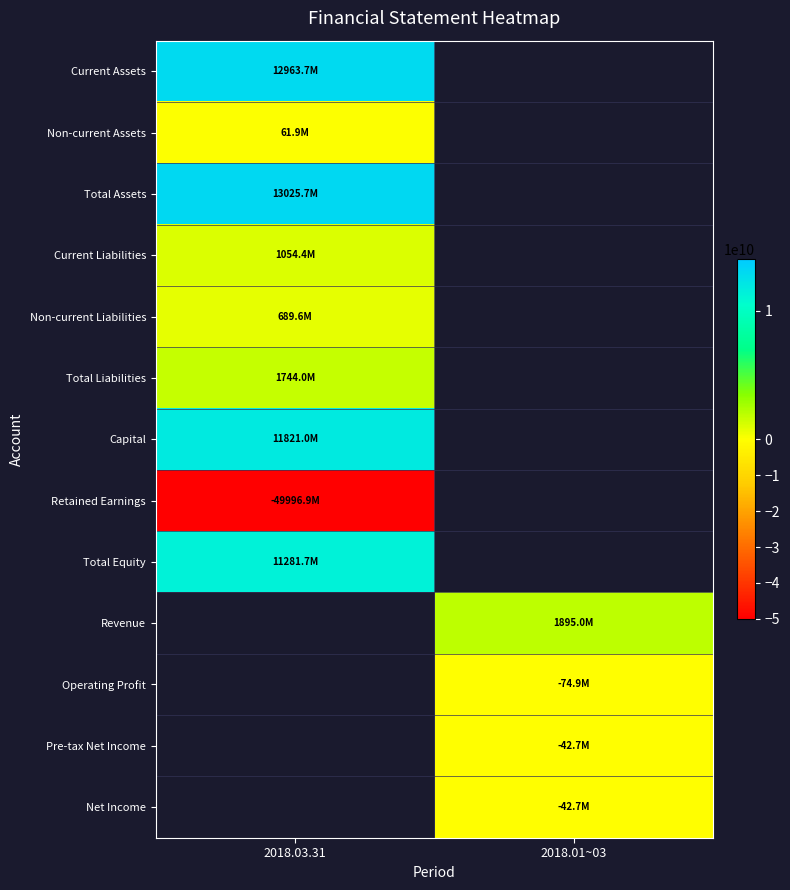

What is the highest value of the Current Assets series?

12963722669.0